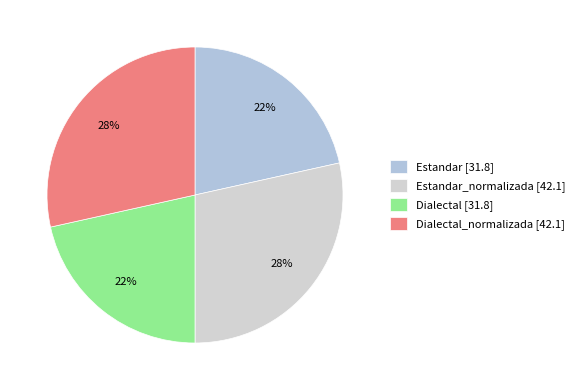

Count the number of slices in the pie.

4